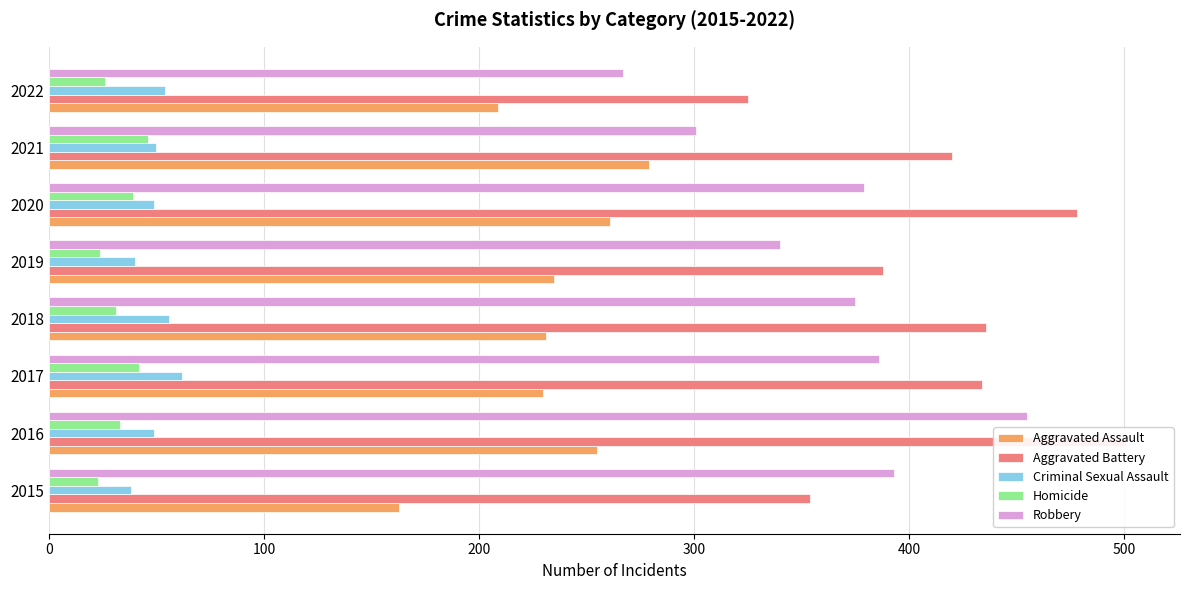

How many groups of bars are there?

8